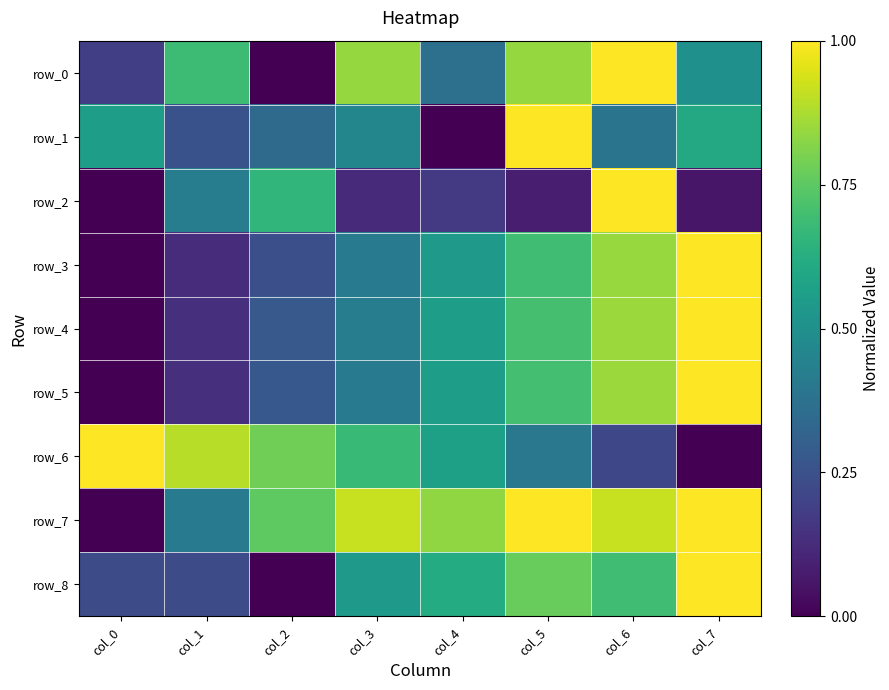

Between col_1 and col_4, which is larger?

col_1